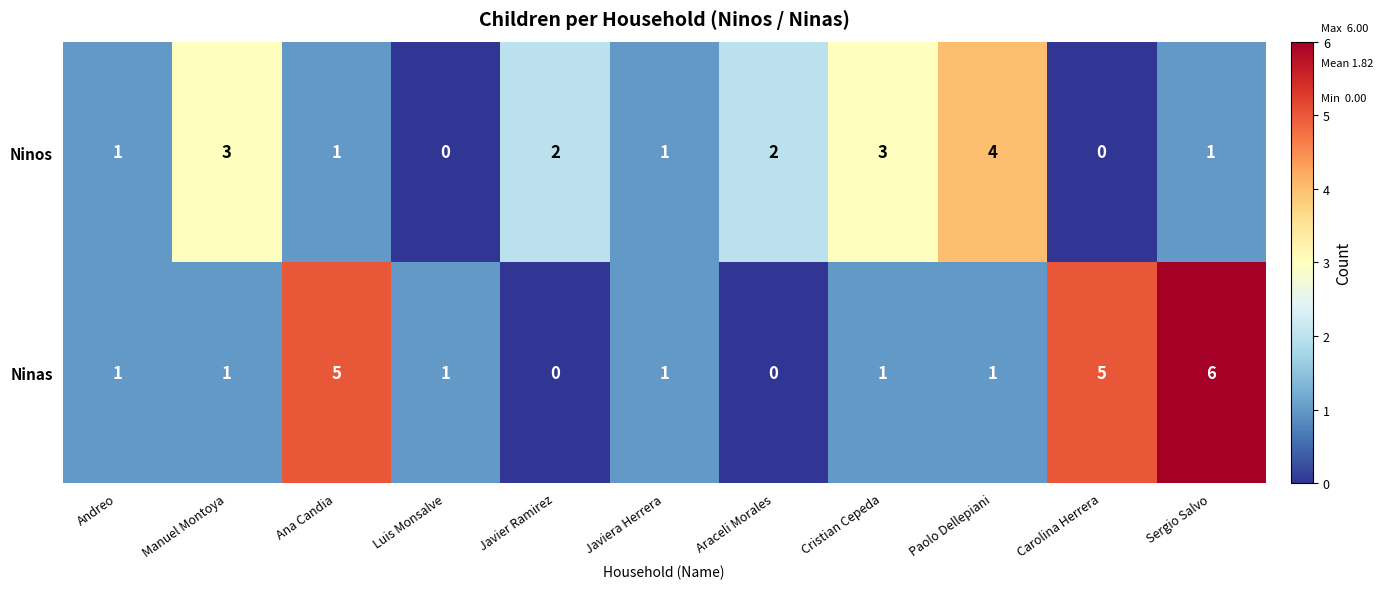

Reading left to right, list all the values displayed in this chart.

Ninos: 1	3	1	0	2	1	2	3	4	0	1
Ninas: 1	1	5	1	0	1	0	1	1	5	6